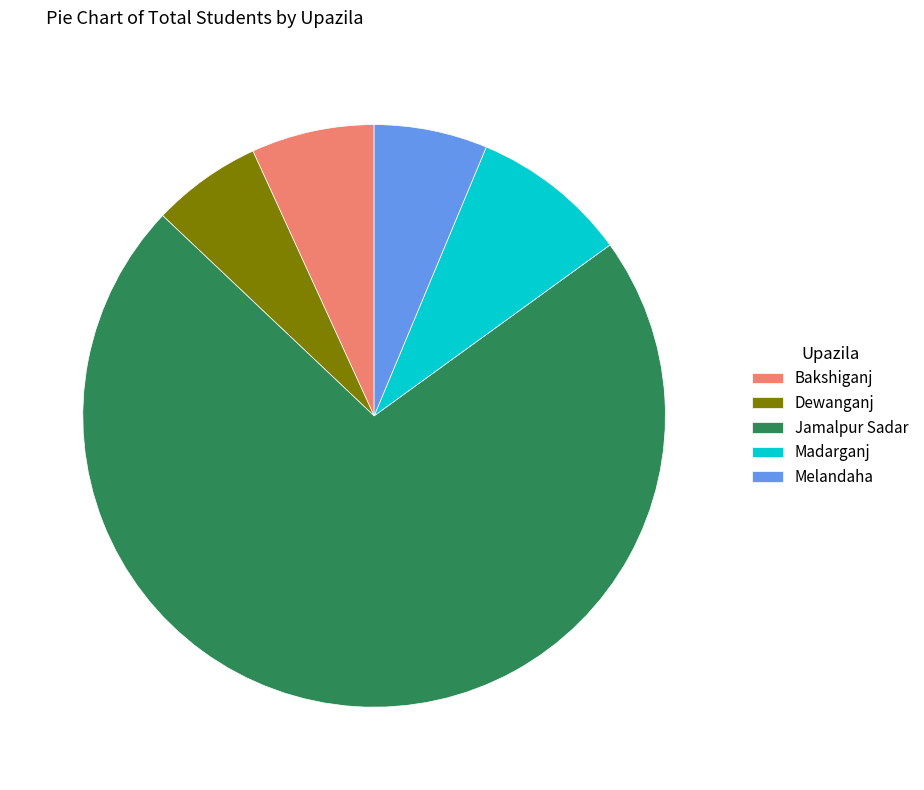

Is Jamalpur Sadar the majority of the pie?

Yes